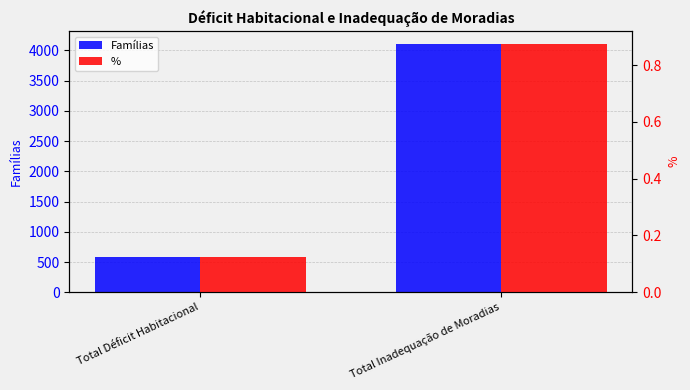

Count the % values in the range 0 to 1.

2